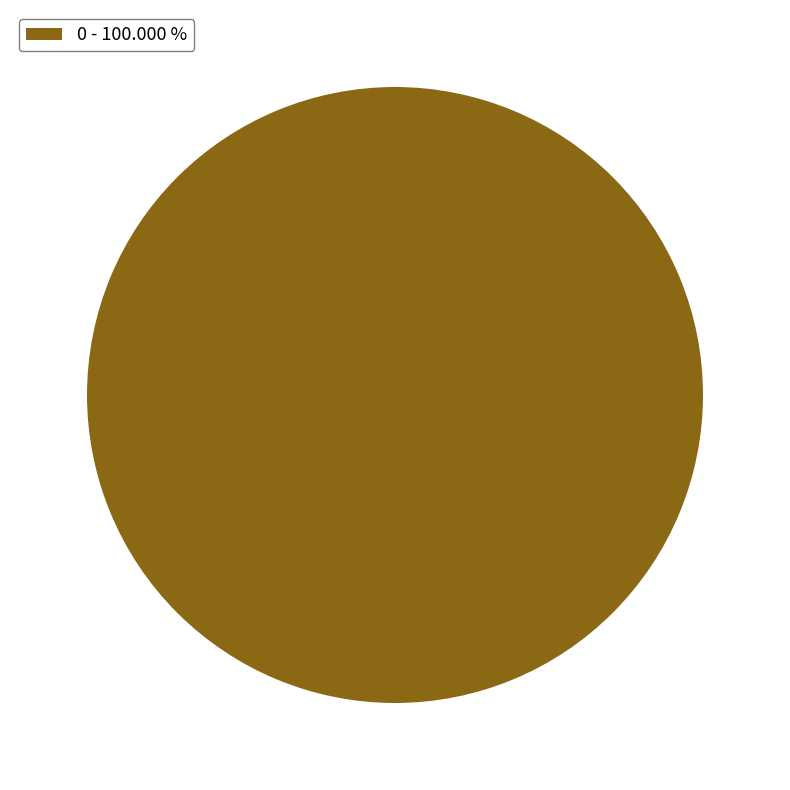

Rank the categories by value from lowest to highest.

0 - 100.000 %